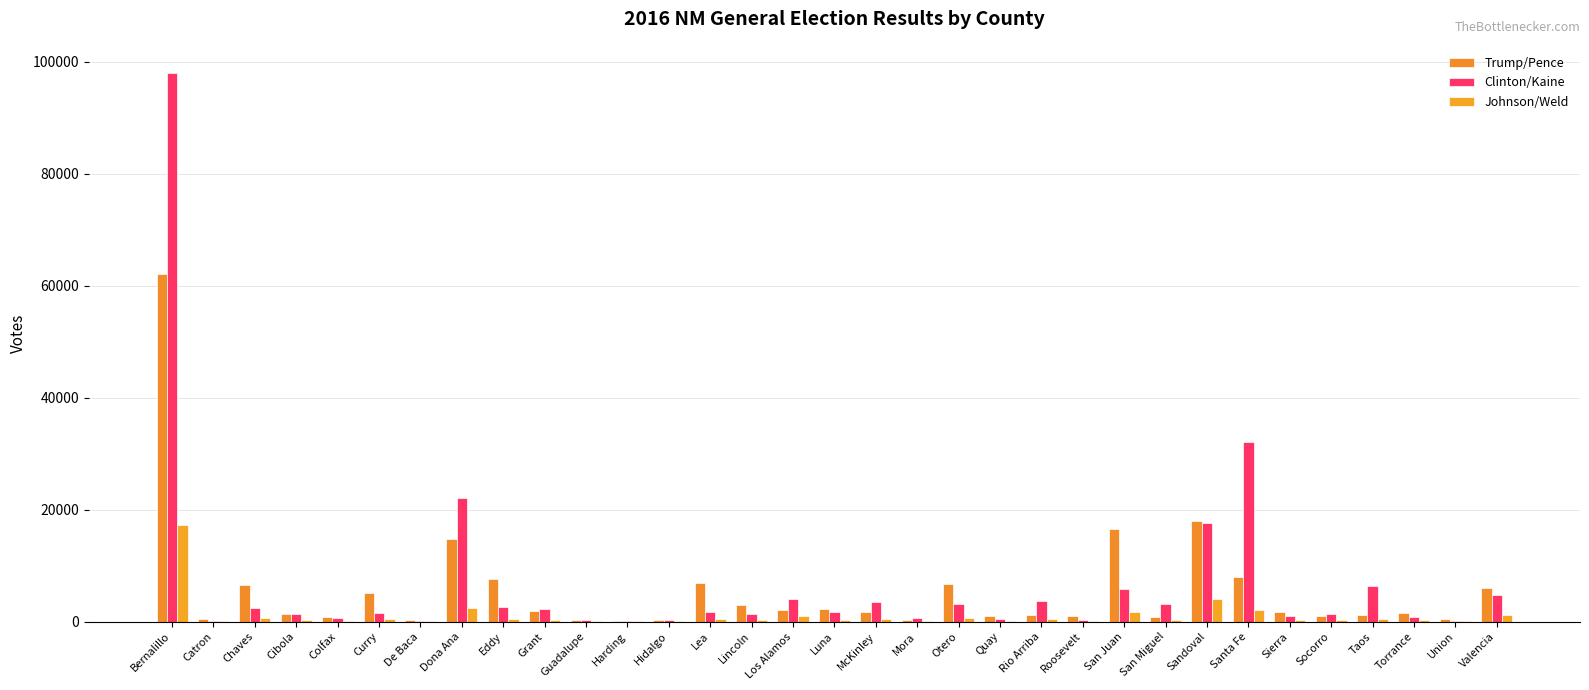

What is the minimum value for Johnson/Weld?

26